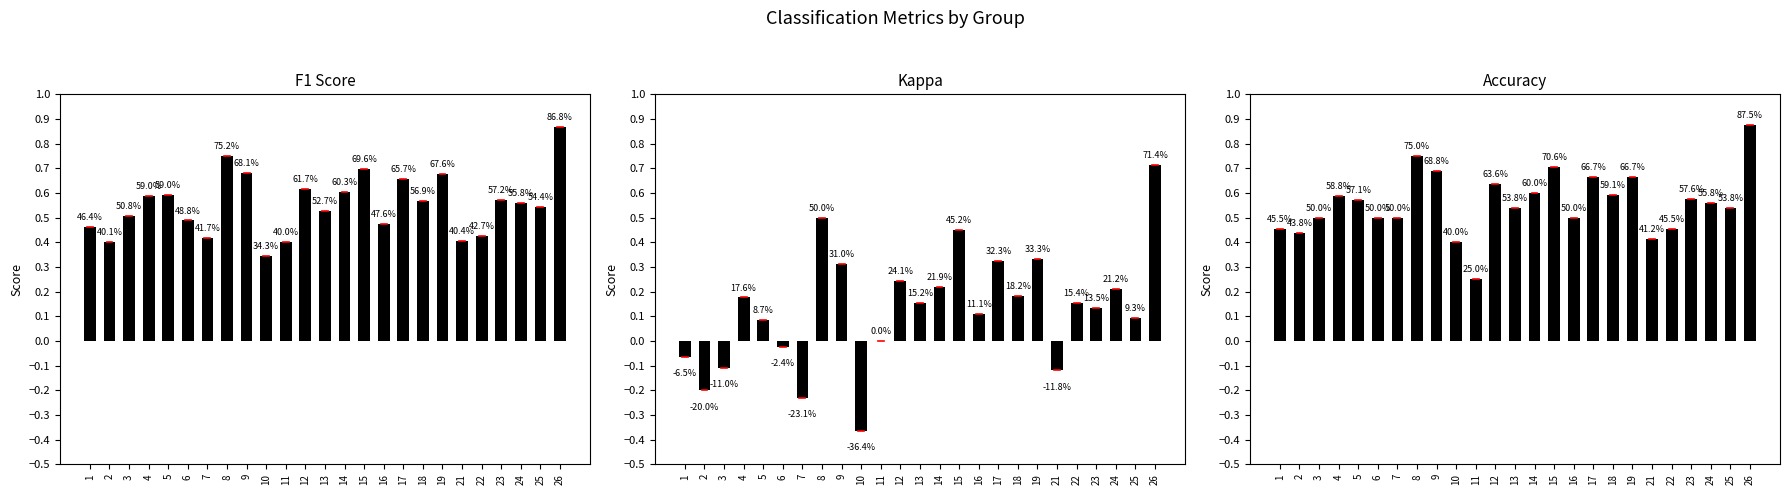

What is the difference between the maximum and minimum values in the Accuracy series?

0.6